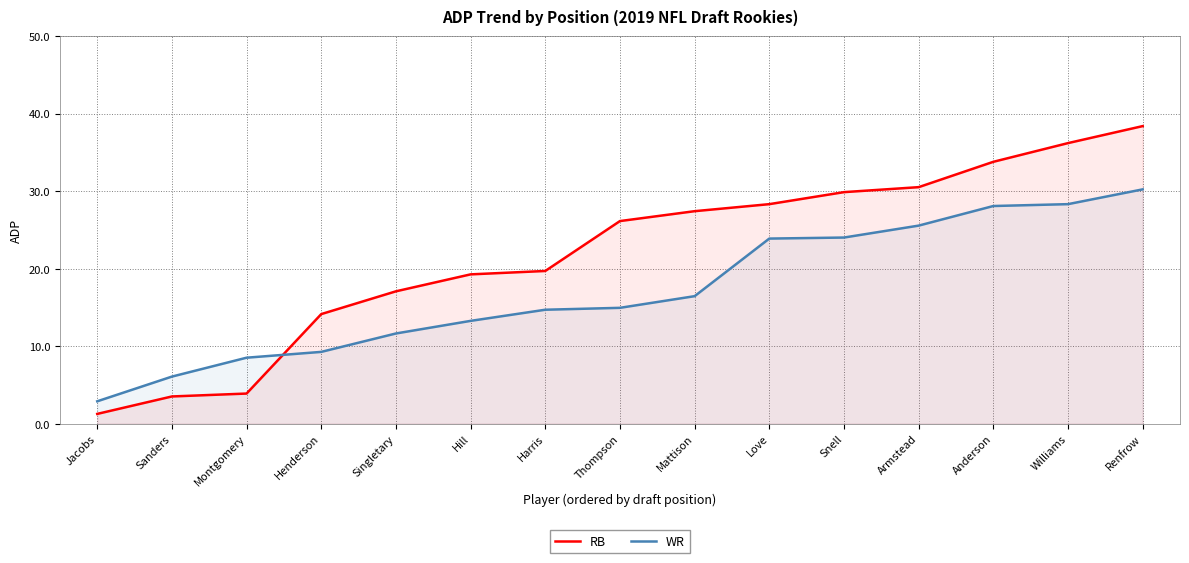

How many lines are shown in the chart?

2